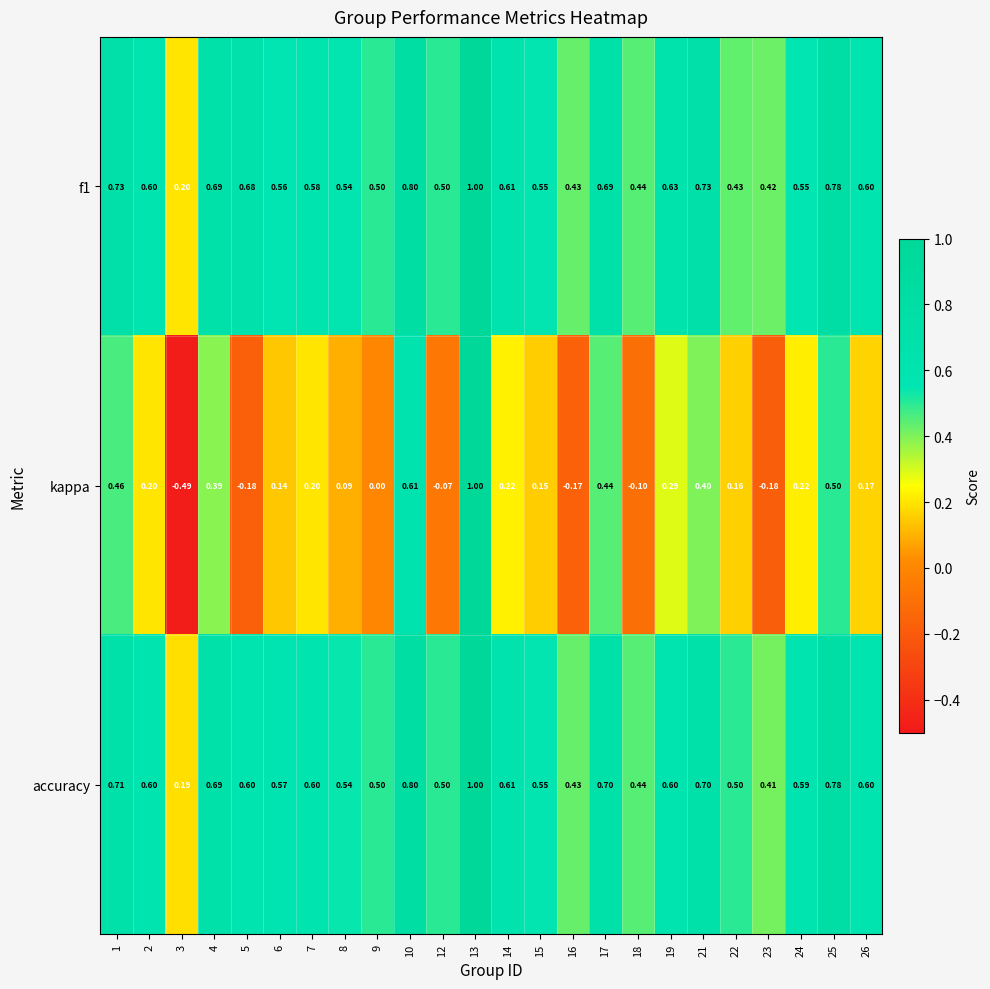

Which series changed the most between 17 and 18?

kappa